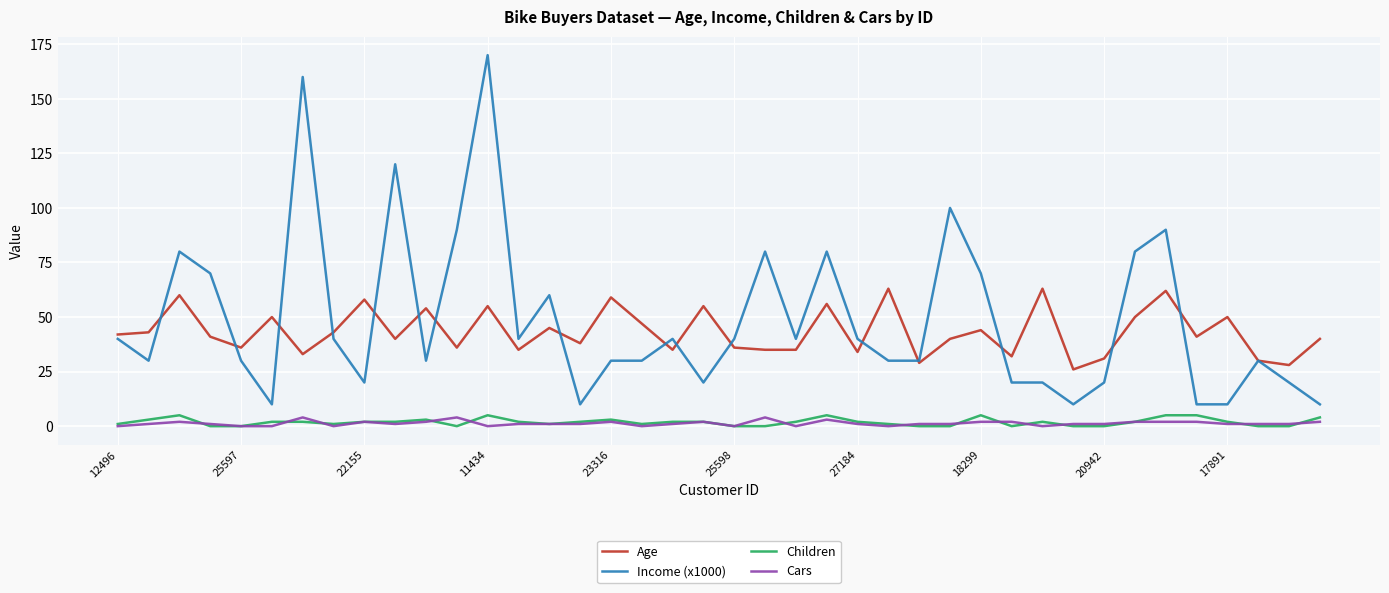

Reading left to right, what are all the values shown in this chart?

Age: 42	43	60	41	36	50	33	43	58	40	54	36	55	35	45	38	59	47	35	55	36	35	35	56	34	63	29	40	44	32	63	26	31	50	62	41	50	30	28	40
Income (x1000): 40	30	80	70	30	10	160	40	20	120	30	90	170	40	60	10	30	30	40	20	40	80	40	80	40	30	30	100	70	20	20	10	20	80	90	10	10	30	20	10
Children: 1	3	5	0	0	2	2	1	2	2	3	0	5	2	1	2	3	1	2	2	0	0	2	5	2	1	0	0	5	0	2	0	0	2	5	5	2	0	0	4
Cars: 0	1	2	1	0	0	4	0	2	1	2	4	0	1	1	1	2	0	1	2	0	4	0	3	1	0	1	1	2	2	0	1	1	2	2	2	1	1	1	2